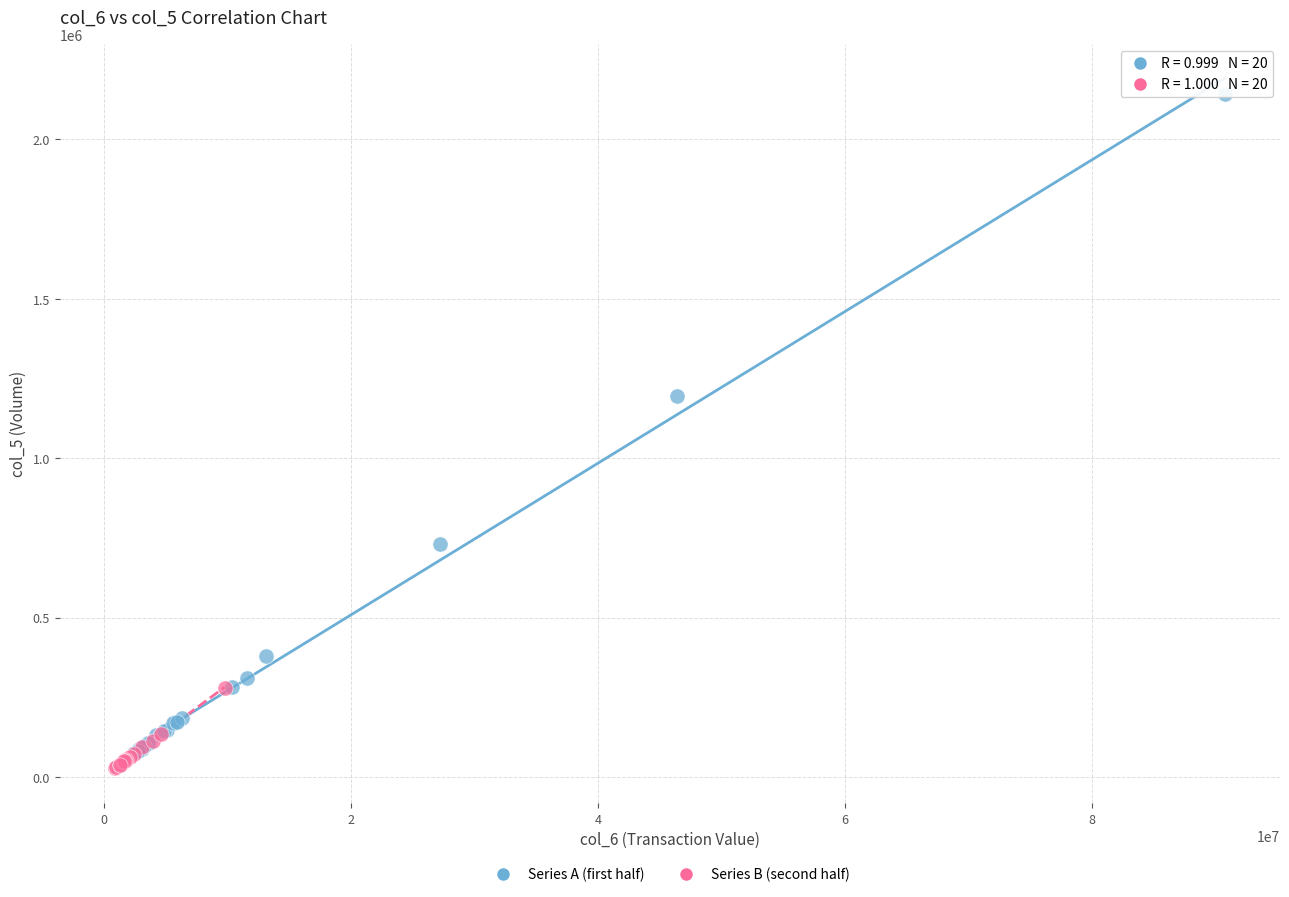

Which series has the largest Y range (max minus min)?

Series A (first half)